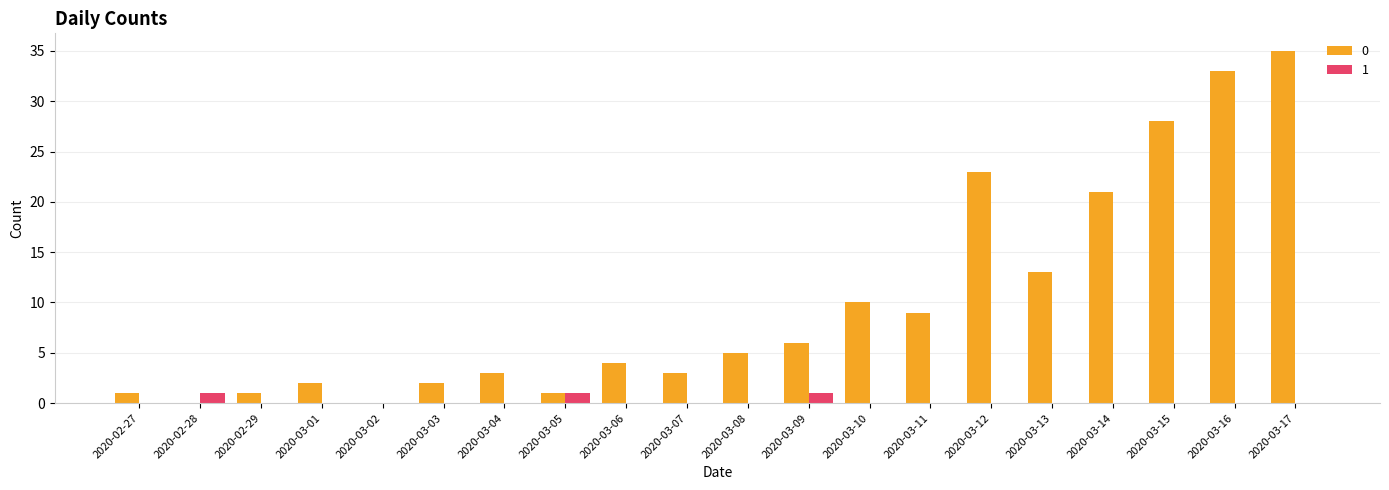

What is the highest value of the 1 series?

1